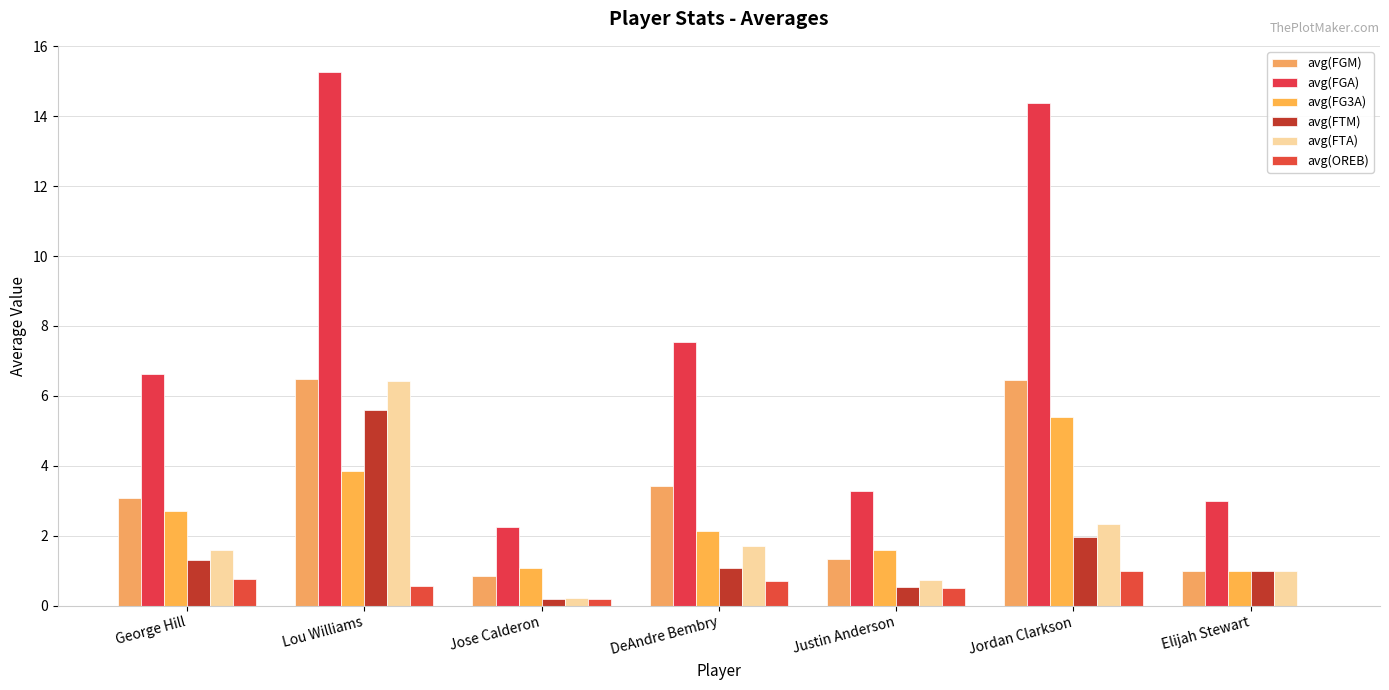

Reading left to right, what are all the values shown in this chart?

avg(FGM): 3.1	6.5	0.8	3.4	1.3	6.5	1.0
avg(FGA): 6.6	15.2	2.2	7.5	3.3	14.4	3.0
avg(FG3A): 2.7	3.8	1.1	2.1	1.6	5.4	1.0
avg(FTM): 1.3	5.6	0.2	1.1	0.5	2.0	1.0
avg(FTA): 1.6	6.4	0.2	1.7	0.7	2.4	1.0
avg(OREB): 0.8	0.6	0.2	0.7	0.5	1.0	0.0